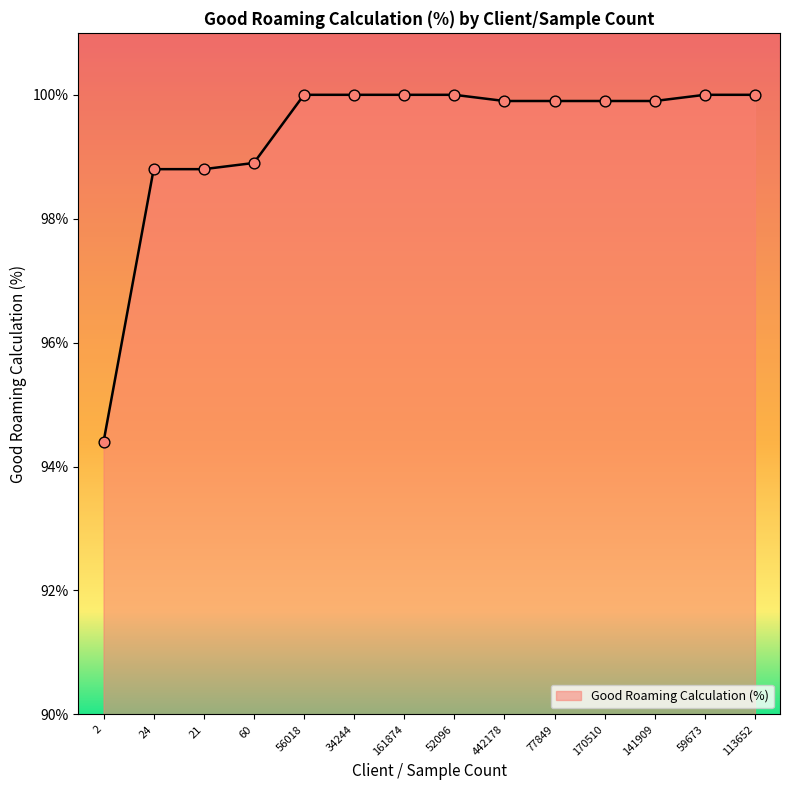

Which has a higher value, 442178 or 59673?

59673